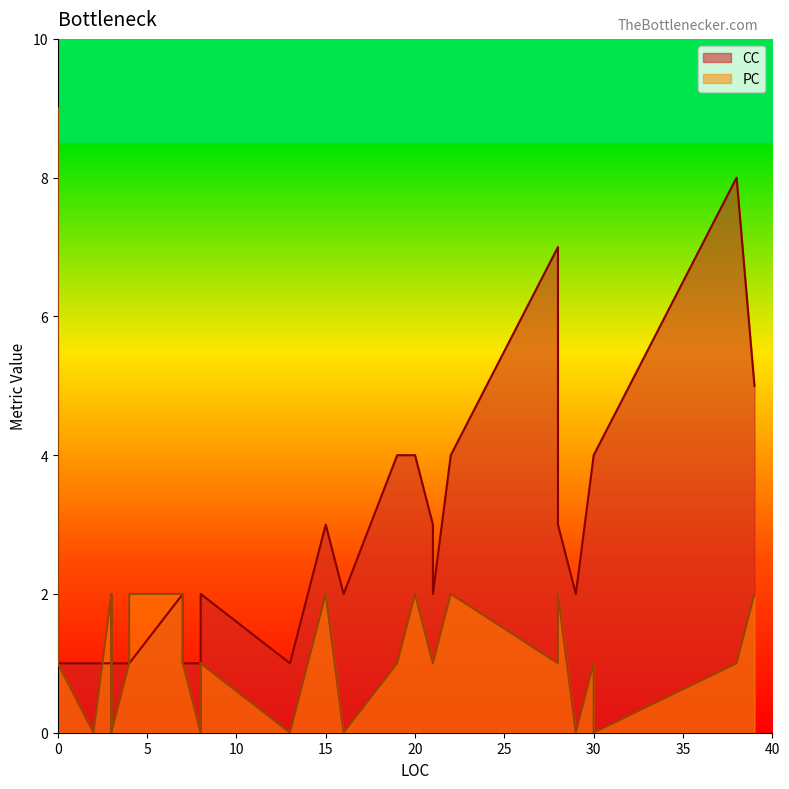

Is the value of PC at 15 greater than the value of CC at 7?

No